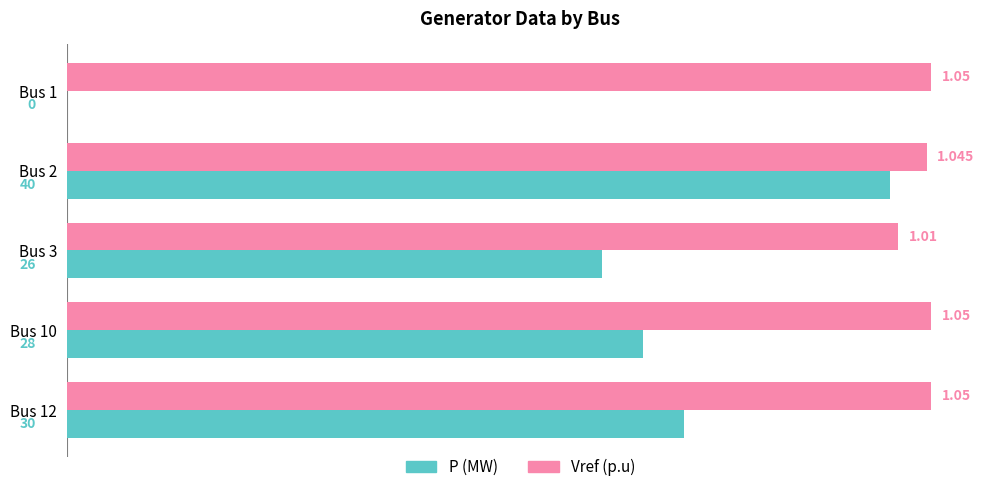

Which series has the largest total across all categories?

Vref (p.u)